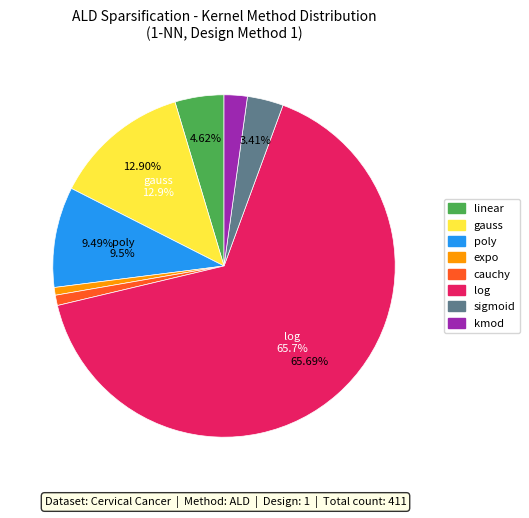

Does log represent more than half of the total?

Yes